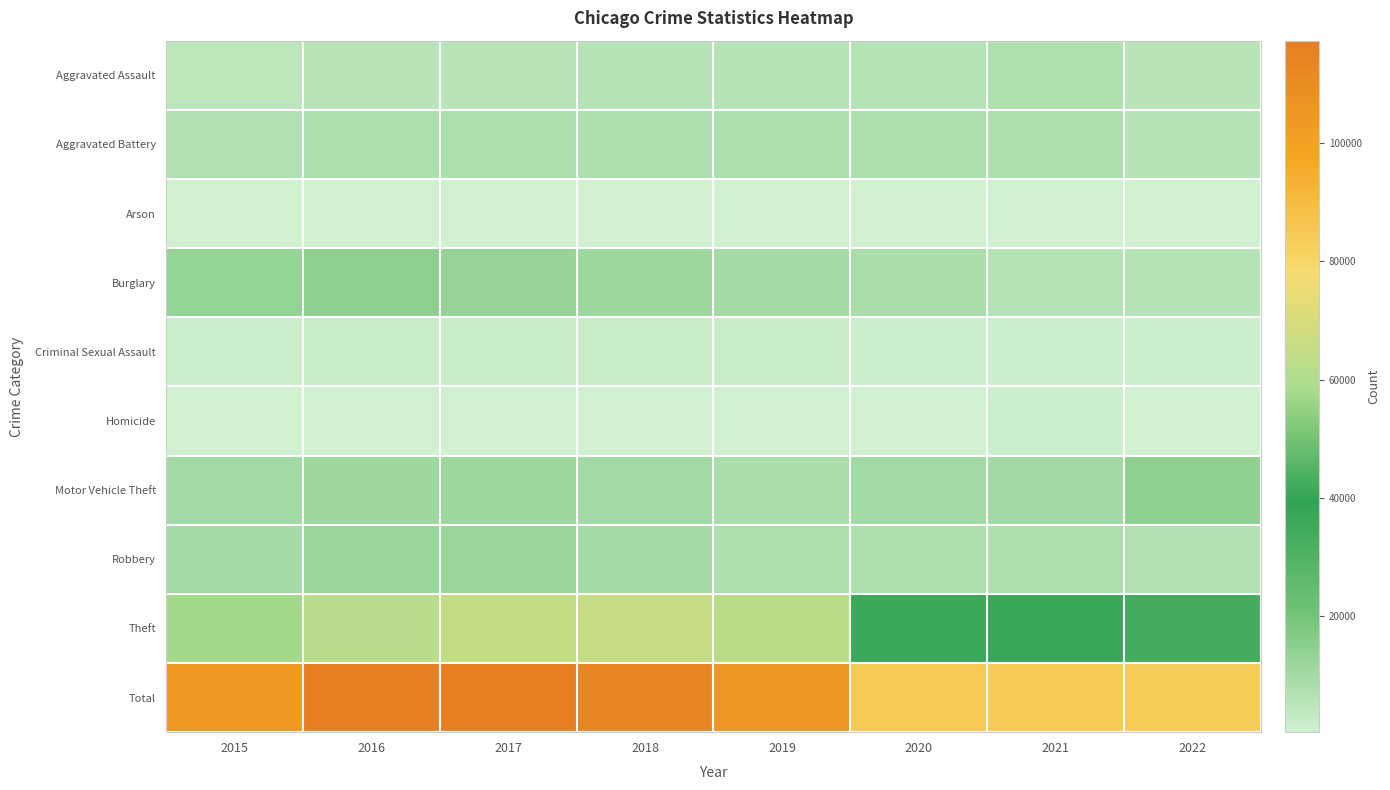

Reading left to right, what are all the values shown in this chart?

Aggravated Assault: 2015=4480	2016=5712	2017=5793	2018=6001	2019=5840	2020=6263	2021=7241	2022=5798
Aggravated Battery: 2015=7018	2016=8085	2017=7845	2018=7735	2019=7857	2020=8319	2021=8347	2022=6042
Arson: 2015=448	2016=515	2017=444	2018=373	2019=376	2020=589	2021=527	2022=340
Burglary: 2015=13184	2016=14289	2017=13001	2018=11746	2019=9639	2020=8754	2021=6656	2022=5859
Criminal Sexual Assault: 2015=1660	2016=1816	2017=1934	2018=1969	2019=1866	2020=1444	2021=1673	2022=1386
Homicide: 2015=496	2016=786	2017=672	2018=589	2019=498	2020=787	2021=803	2022=560
Motor Vehicle Theft: 2015=10068	2016=11286	2017=11380	2018=9983	2019=8978	2020=9955	2021=10593	2022=14188
Robbery: 2015=9638	2016=11960	2017=11880	2018=9679	2019=7994	2020=7855	2021=7919	2022=6804
Theft: 2015=57350	2016=61618	2017=64380	2018=65282	2019=62480	2020=41304	2021=40755	2022=42780
Total: 2015=104342	2016=116067	2017=117329	2018=113357	2019=105528	2020=85270	2021=84514	2022=83757